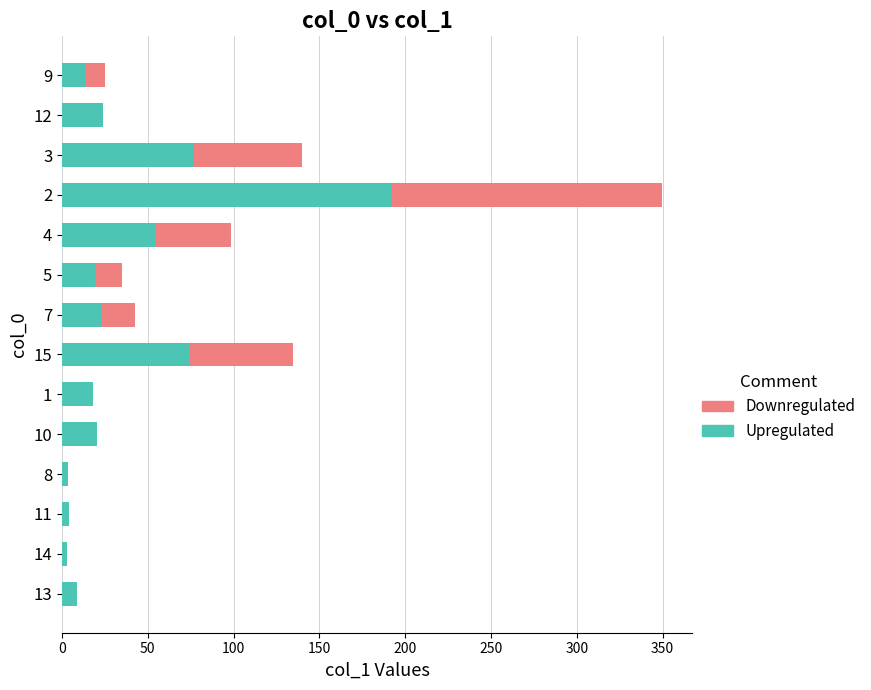

What is the total value across all series at 12?

23.8